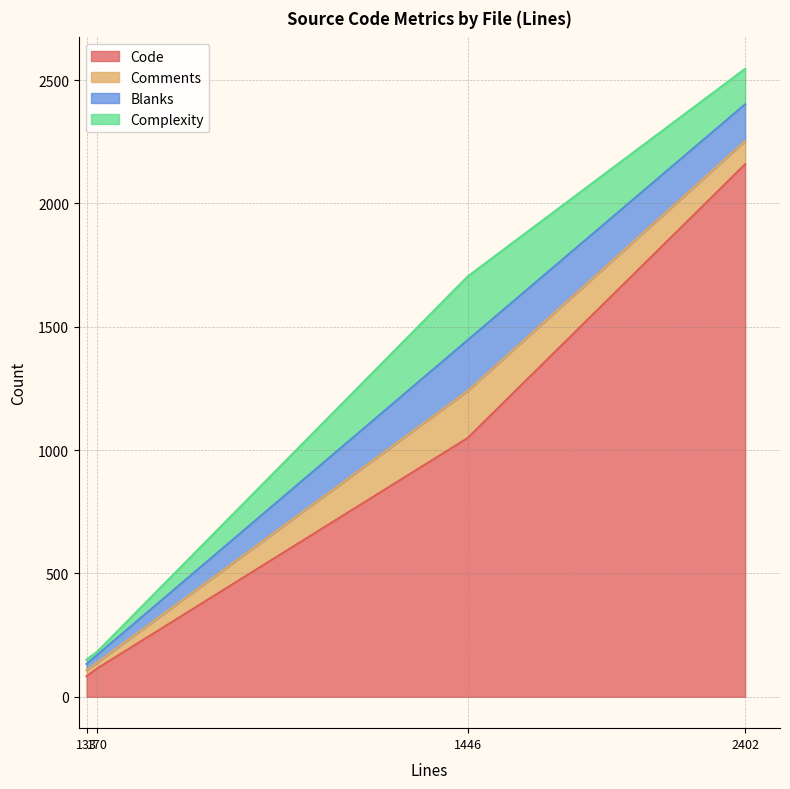

What is the difference between the maximum and minimum values in the Blanks series?

181